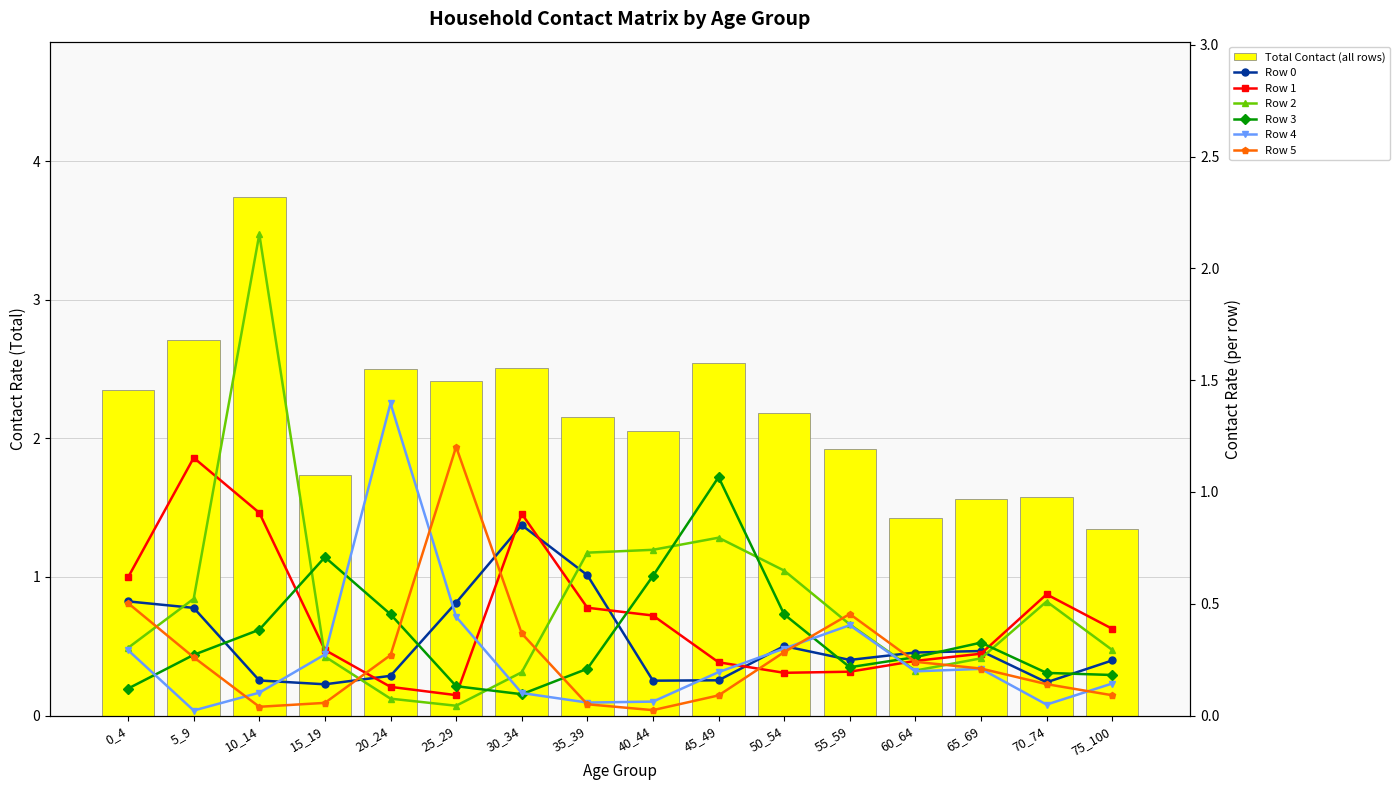

What is the spread (max minus min) of values at 70_74?

0.5